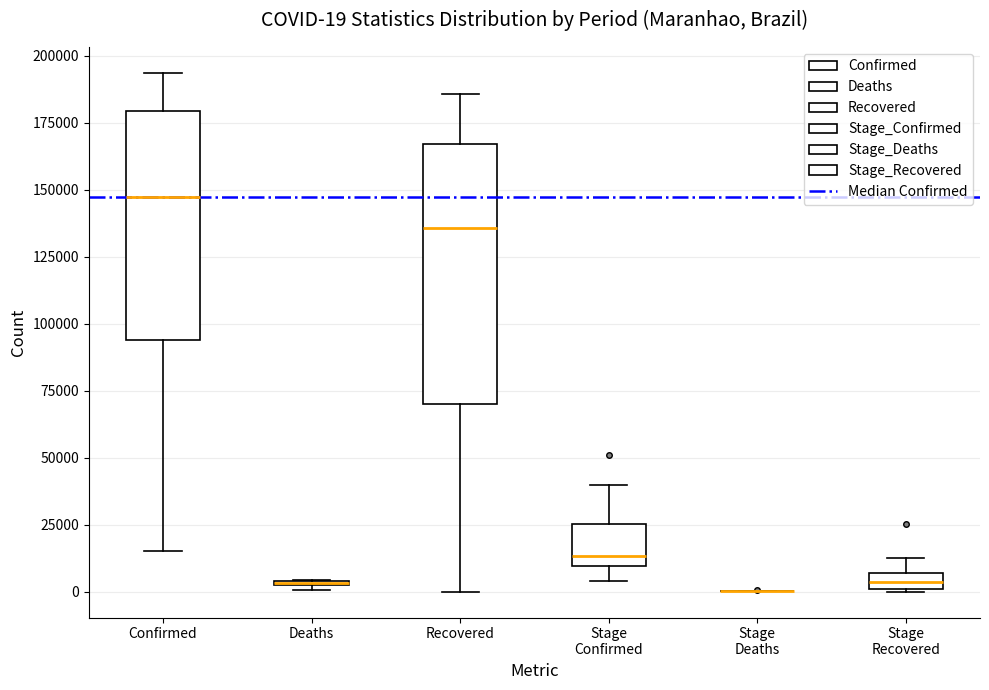

Which box is the tallest, from its lower edge to its upper edge?

Recovered